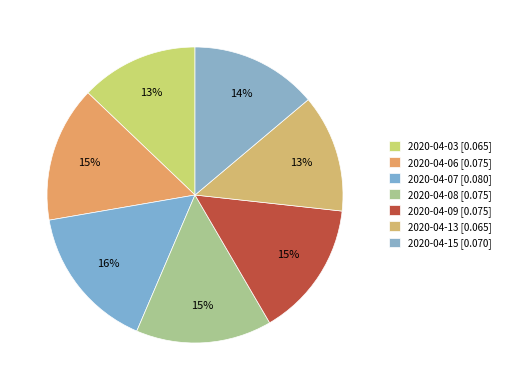

True or false: 2020-04-09 accounts for 15% of the total.

True